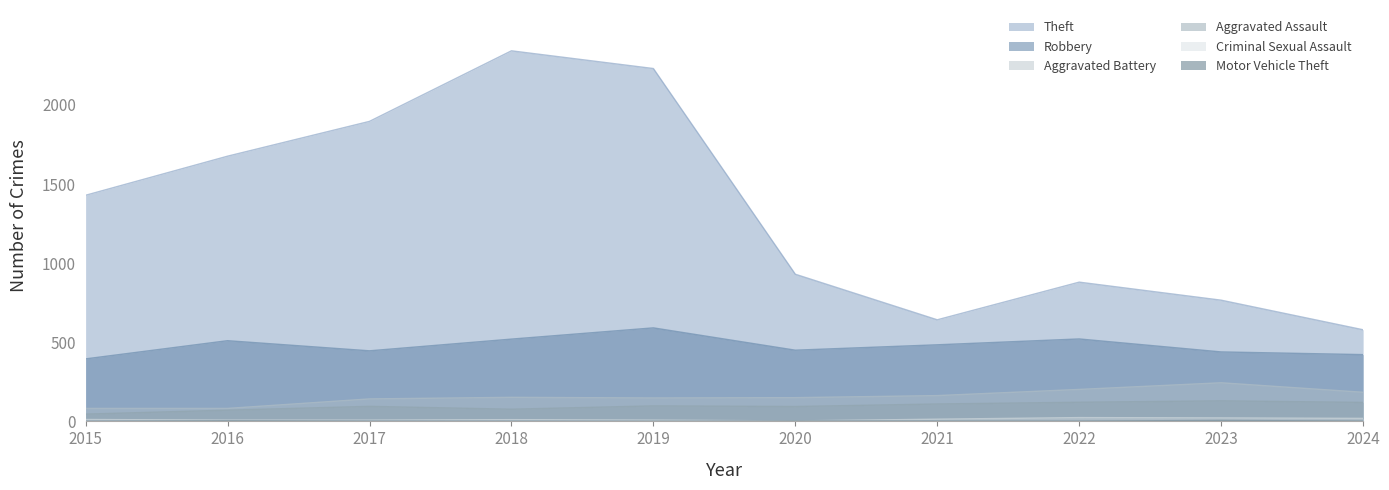

True or false: Motor Vehicle Theft and Criminal Sexual Assault cross at least once.

False